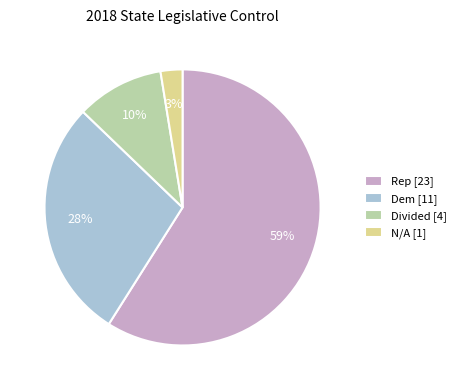

To the nearest percent, what is the combined percentage of Rep and Divided?

69%